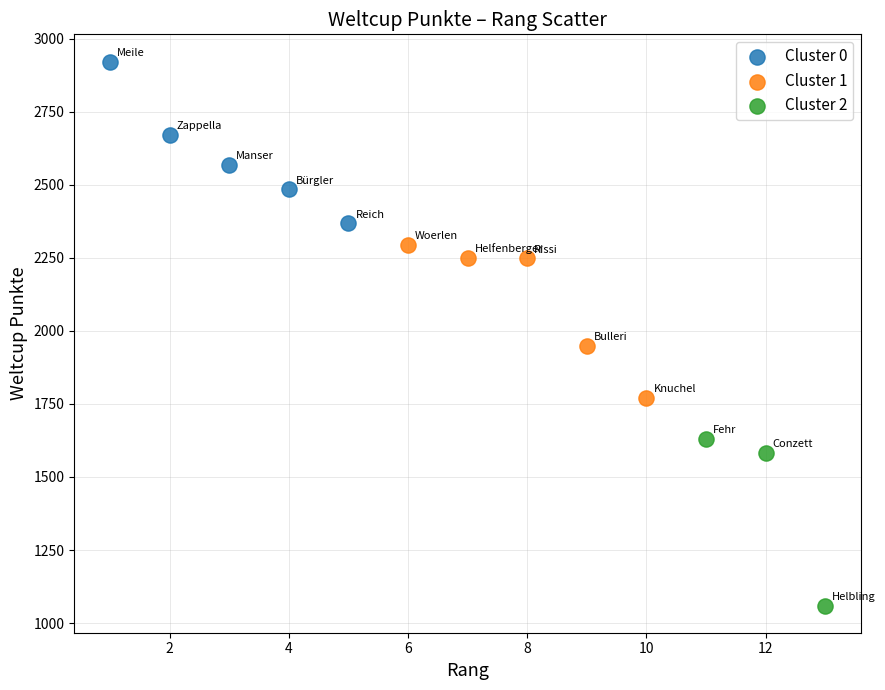

Which series contains the highest Y value?

Cluster 0